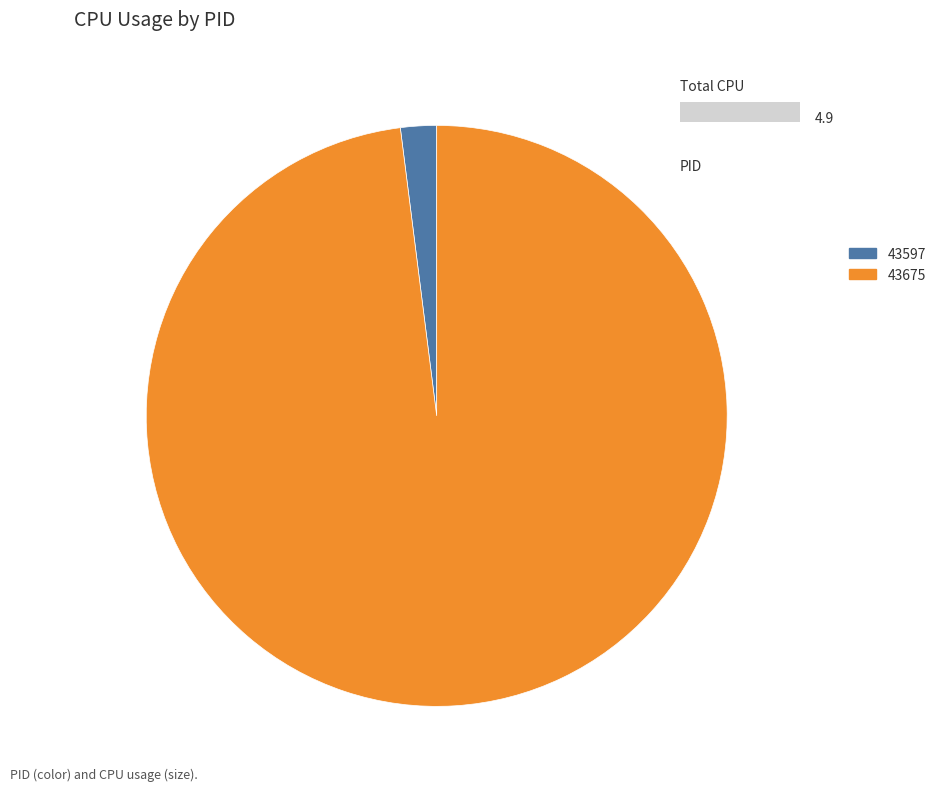

Which category has the biggest portion of the pie?

43675